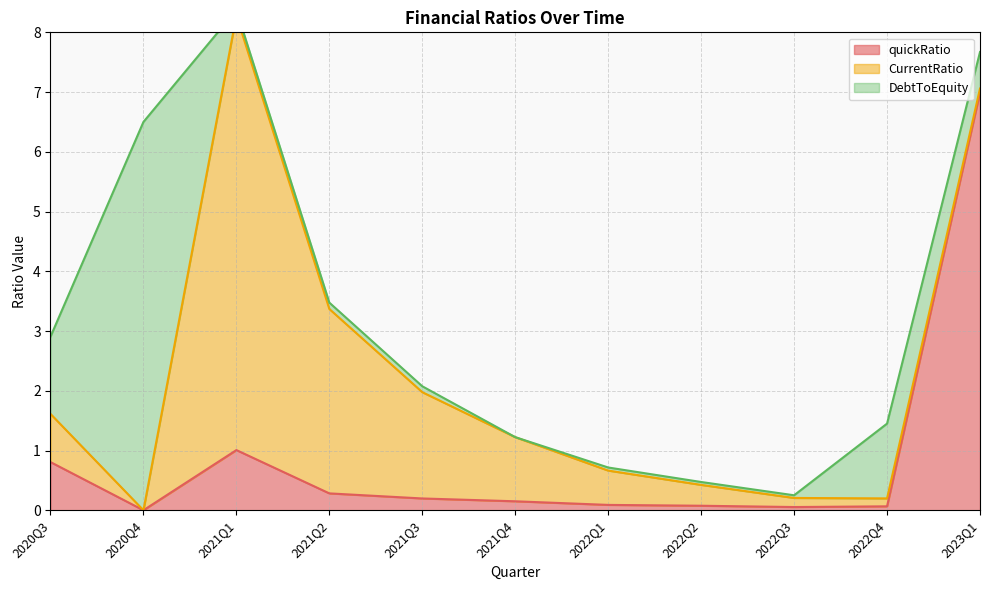

True or false: quickRatio has more than 1 points higher than both neighbors.

False